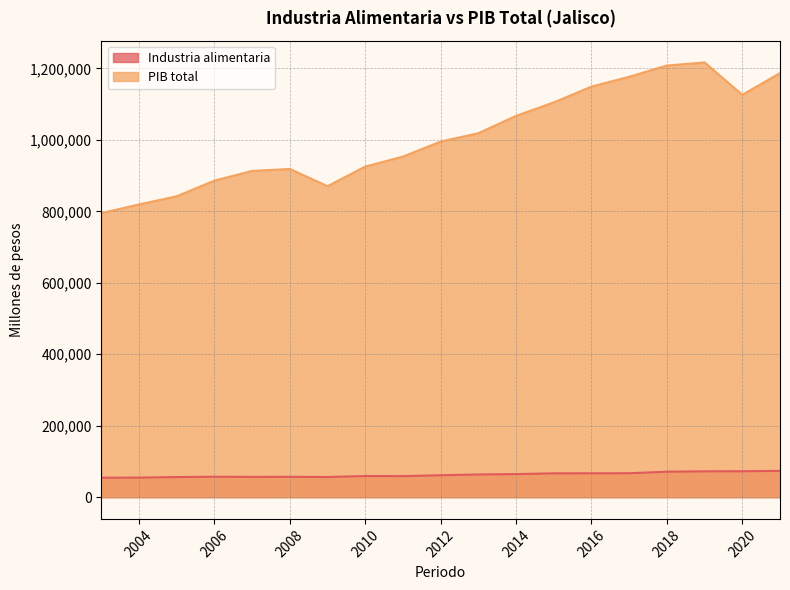

How many lines are shown in the chart?

2